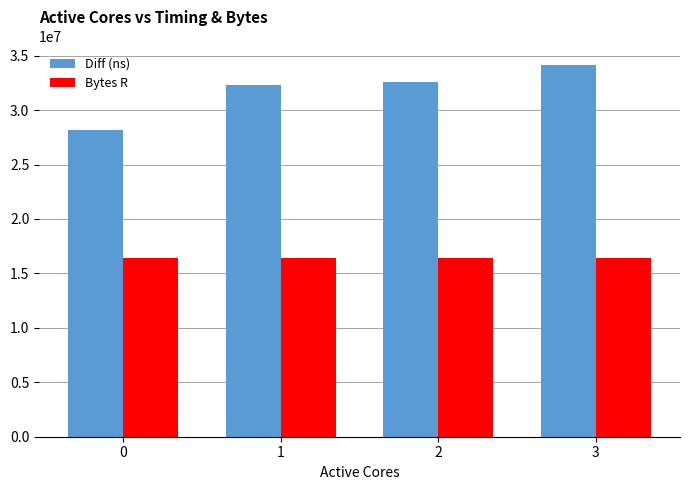

The Bytes R series shows 7073440 at 3. True or false?

False